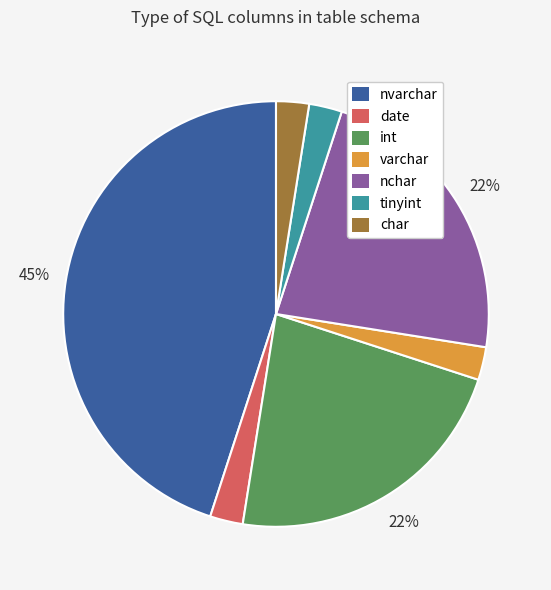

To the nearest percent, what is the average slice percentage?

14%